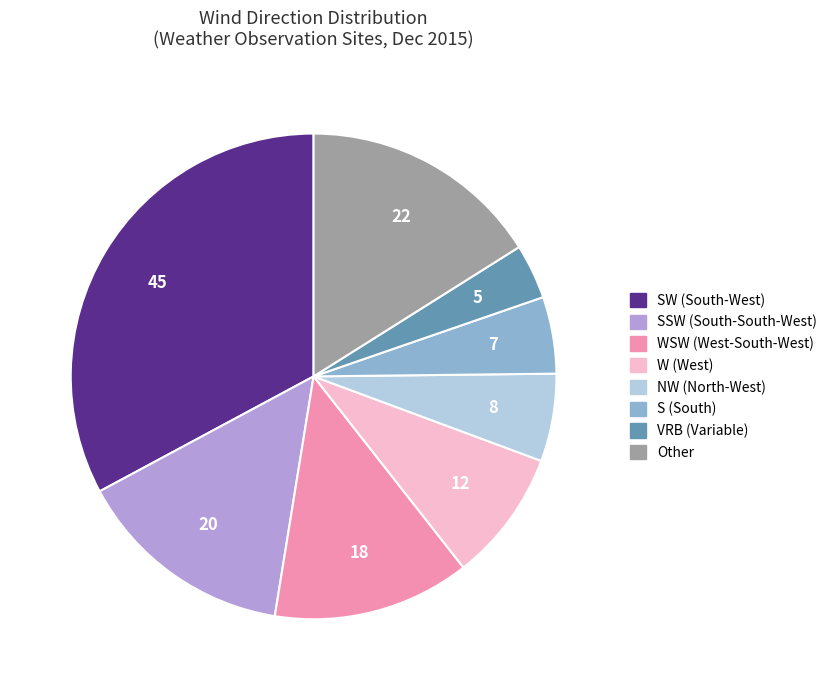

Is there a majority slice in this chart?

No